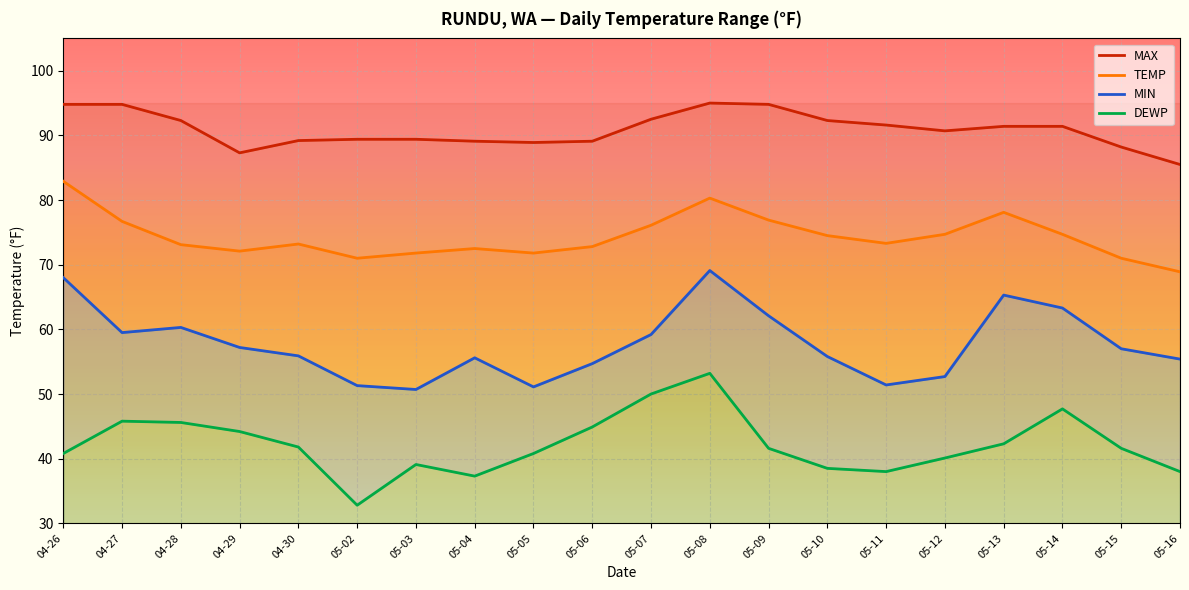

Is this an area chart (filled region under the line)?

No